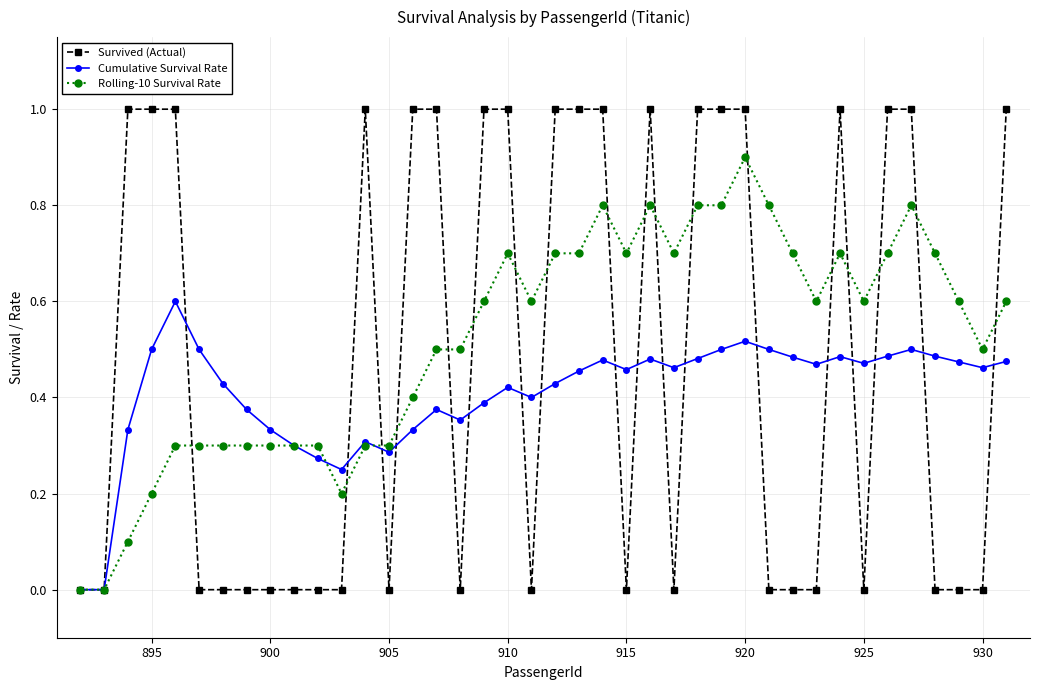

How many Rolling-10 Survival Rate values are between 0 and 1?

40